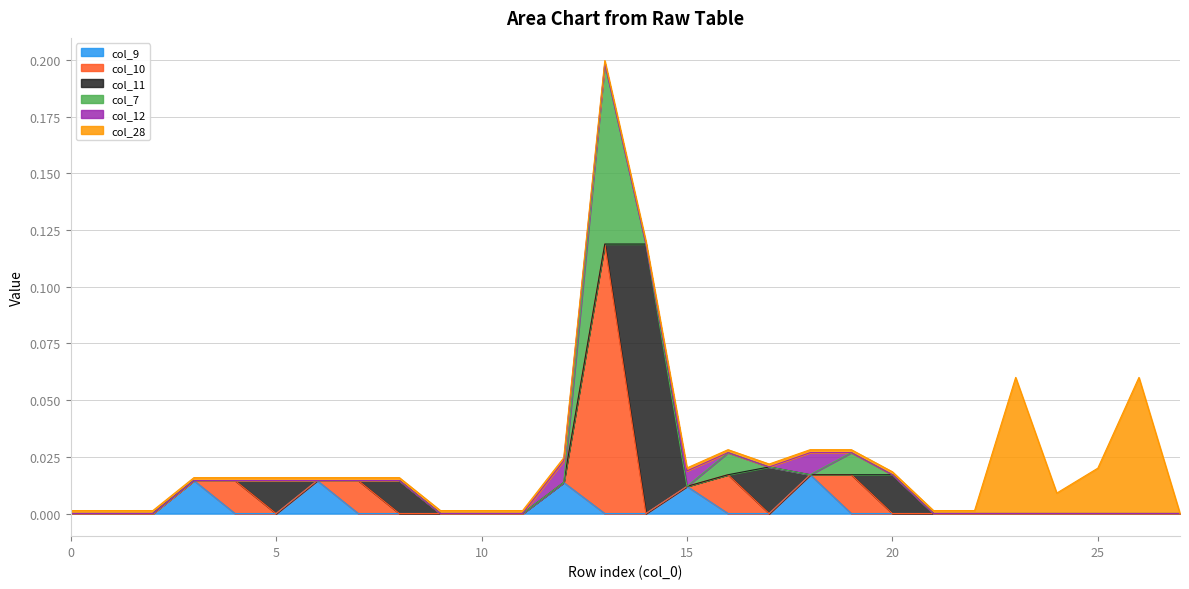

Which series changed the most between 8 and 20?

col_11